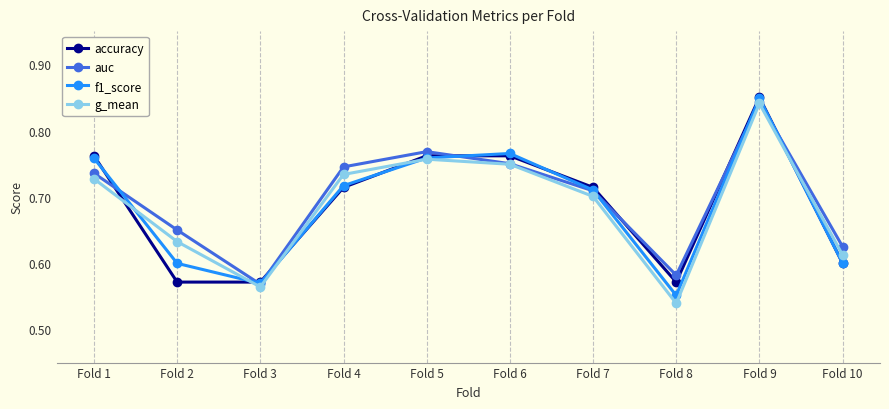

True or false: accuracy and auc intersect in this chart.

True